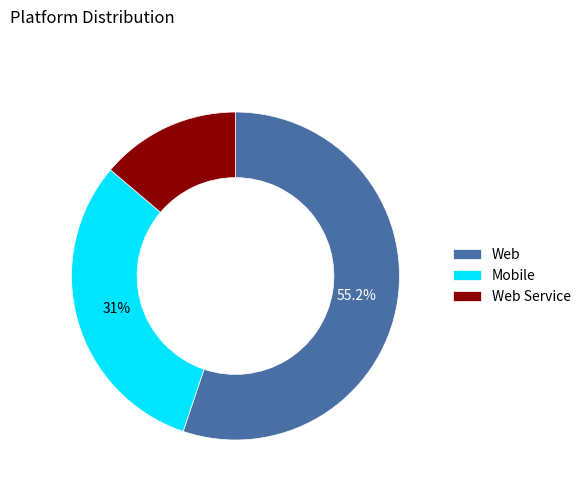

Rank the categories by value from lowest to highest.

Web Service, Mobile, Web